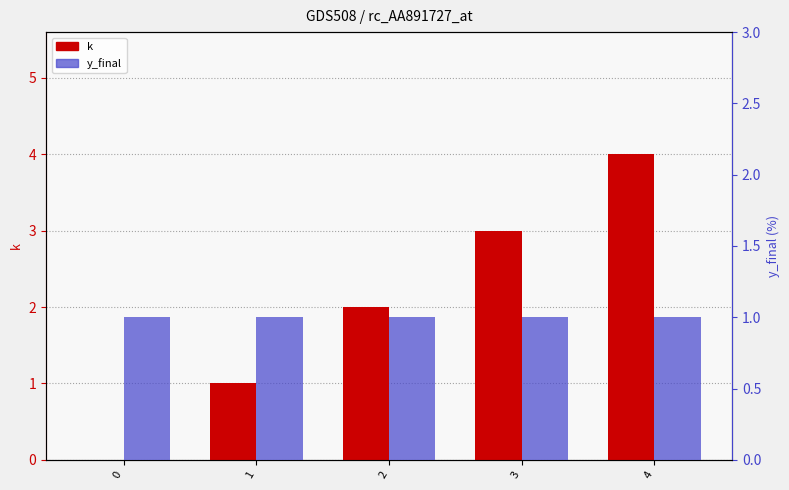

What is the value of the y_final bar at the 1st from the left?

1